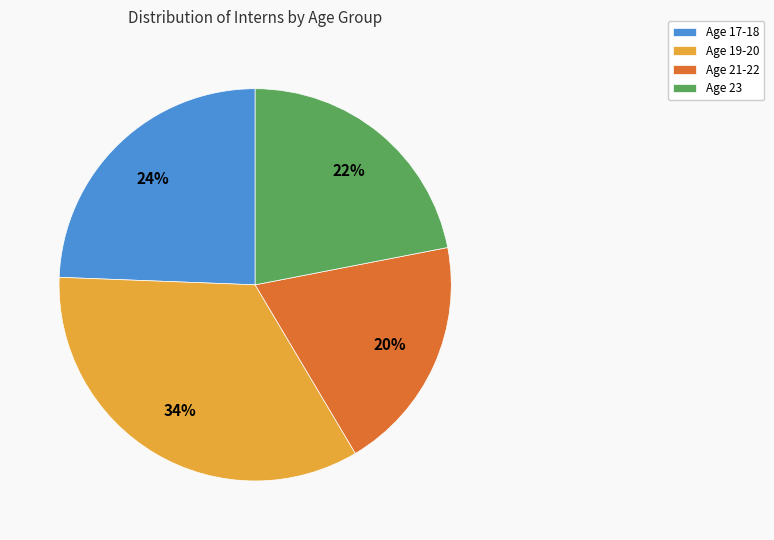

Which has a higher value, Age 23 or Age 17-18?

Age 17-18